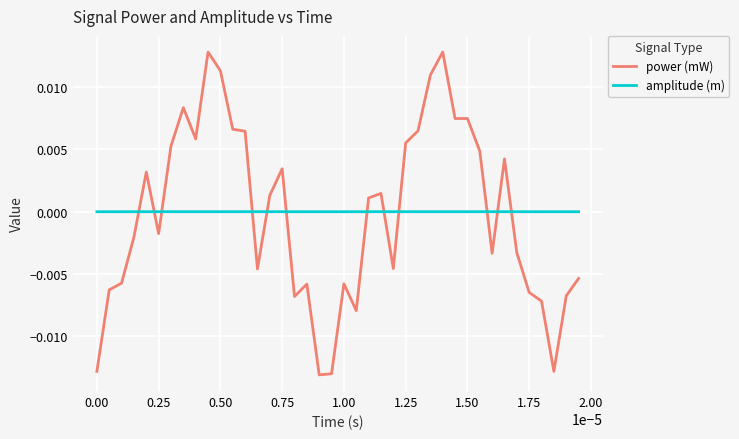

Rank the series by their maximum value, from lowest to highest.

amplitude (m), power (mW)